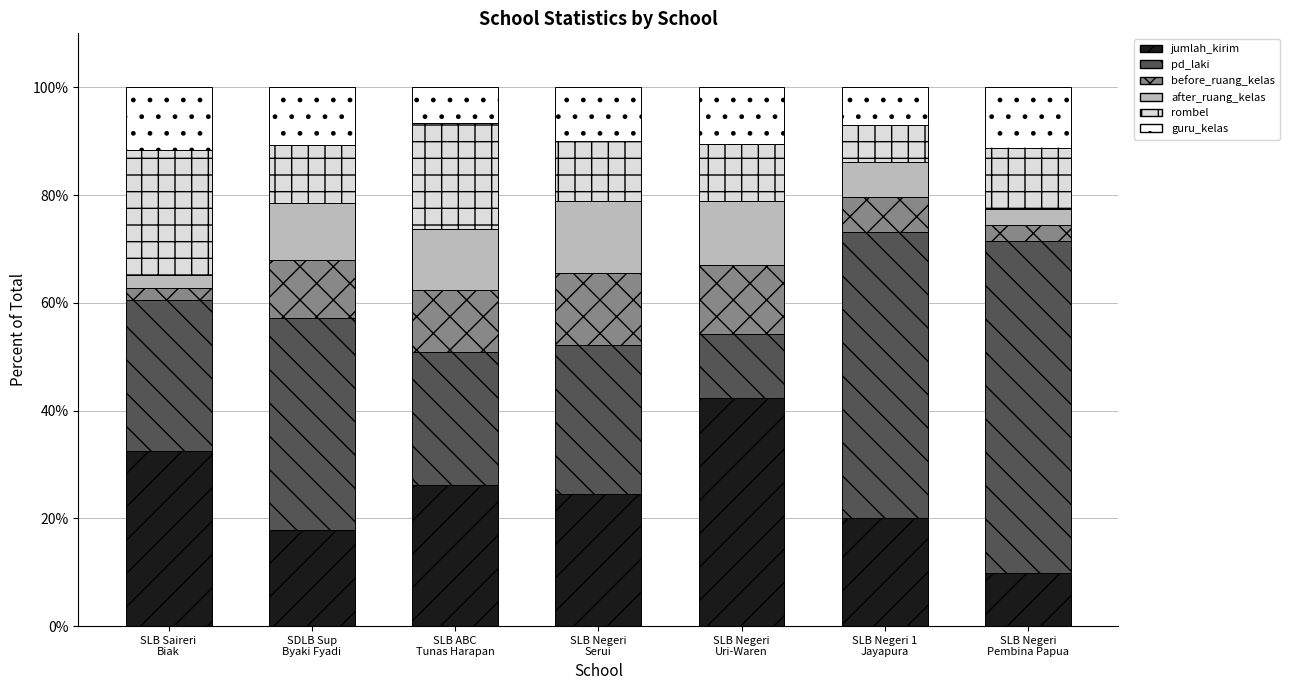

What is the difference between the maximum and minimum values in the jumlah_kirim series?

32.6